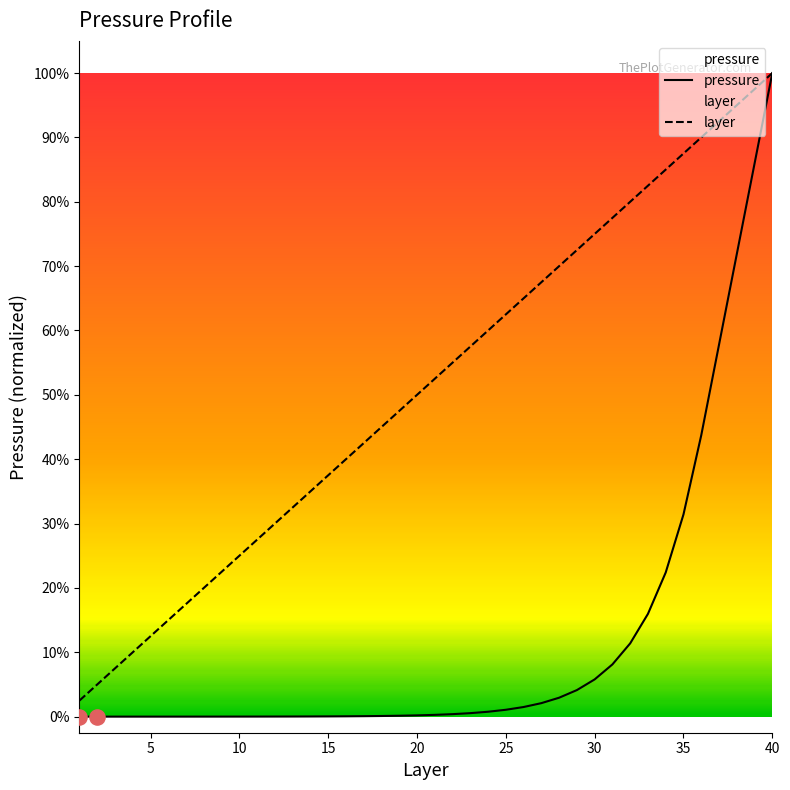

Which series reaches the maximum Y coordinate?

pressure